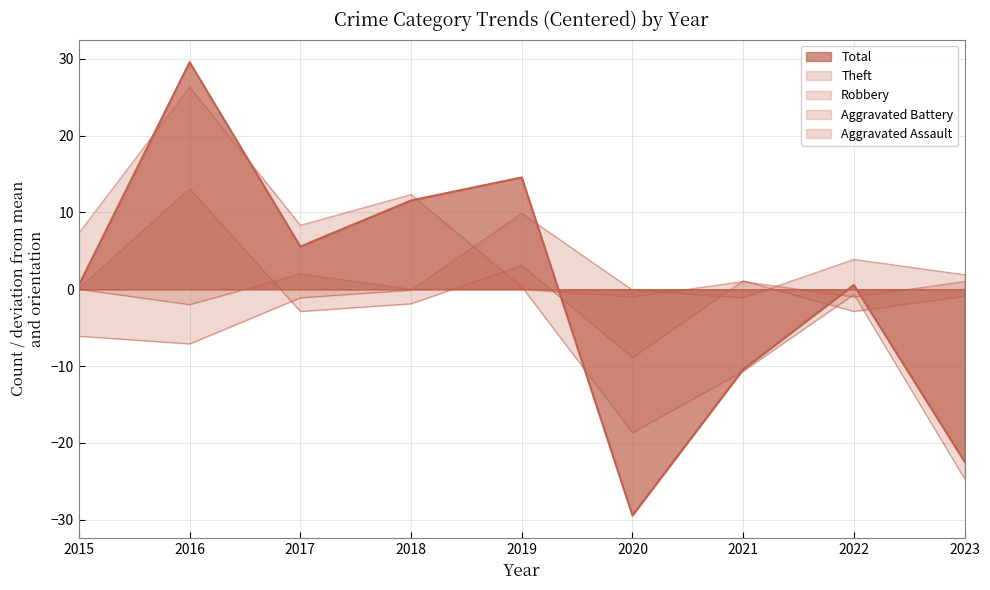

Read the Total value at 2015.

0.6